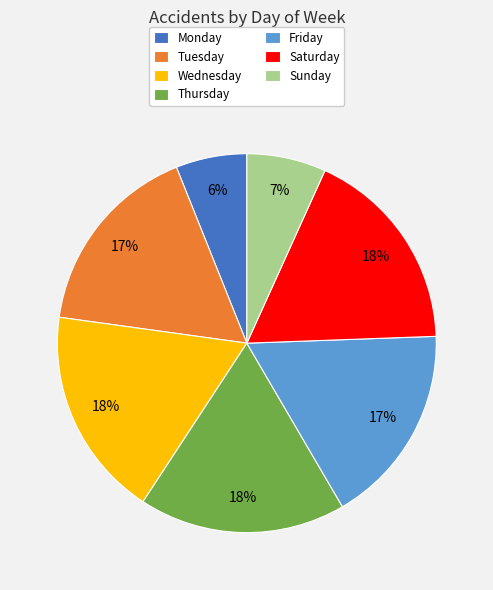

True or false: Wednesday accounts for 6% of the total.

False